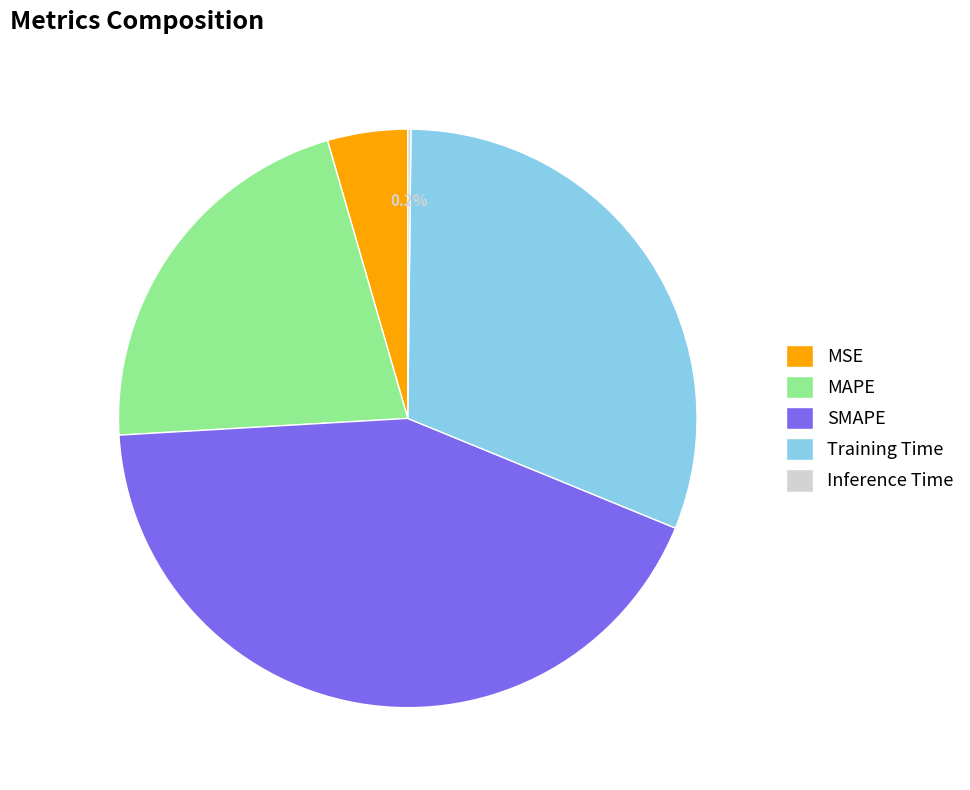

What percentage is NOT represented by Training Time?

69.0%